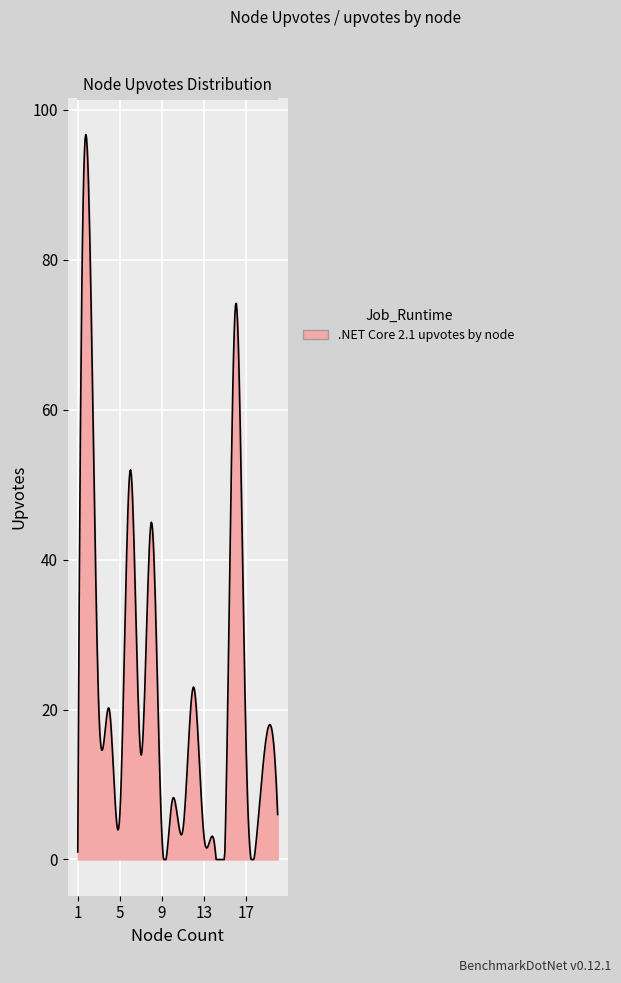

What is the difference between the maximum and minimum values?

96.7